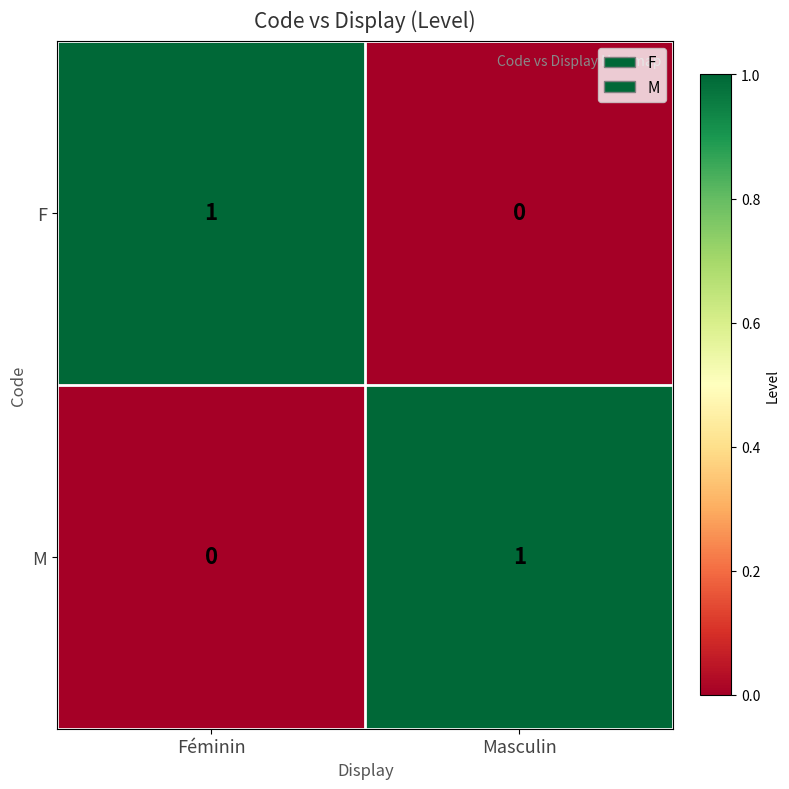

At which label is F closest to 0?

Masculin